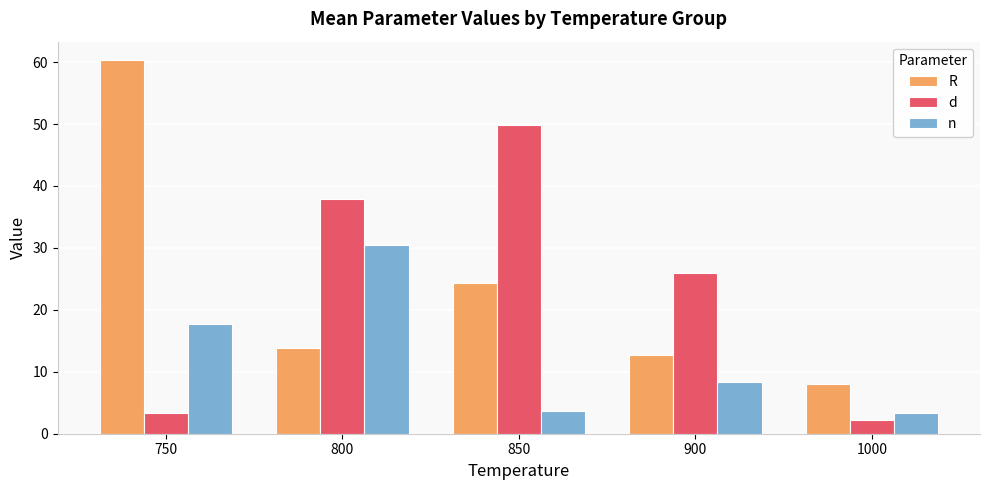

What is the value of the d bar at the 5th from the left?

2.1